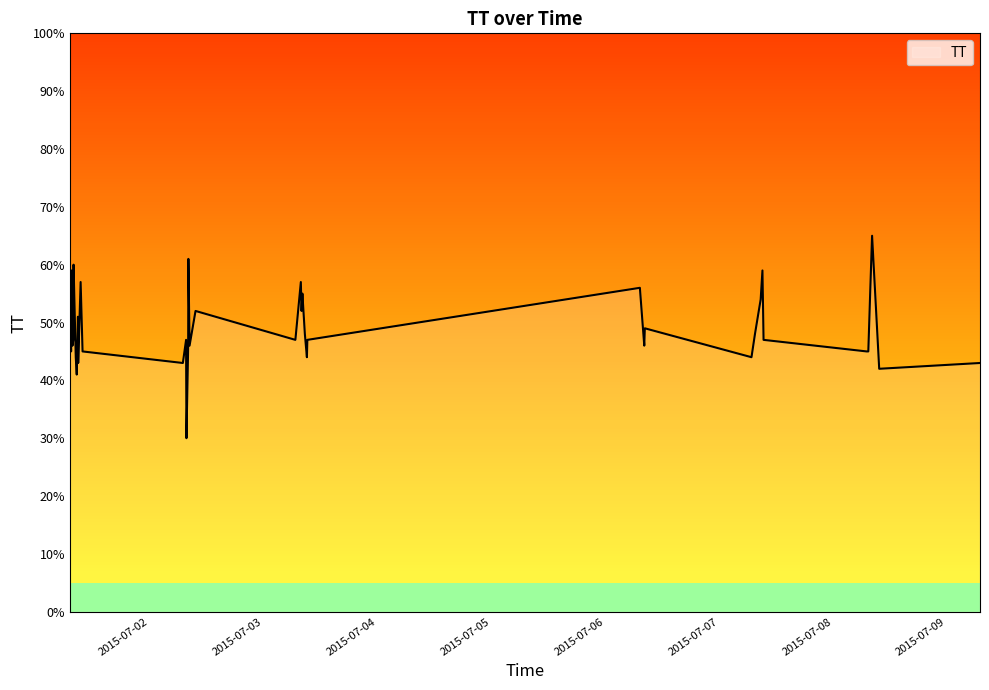

What is the value of the 22nd point from the left?

52